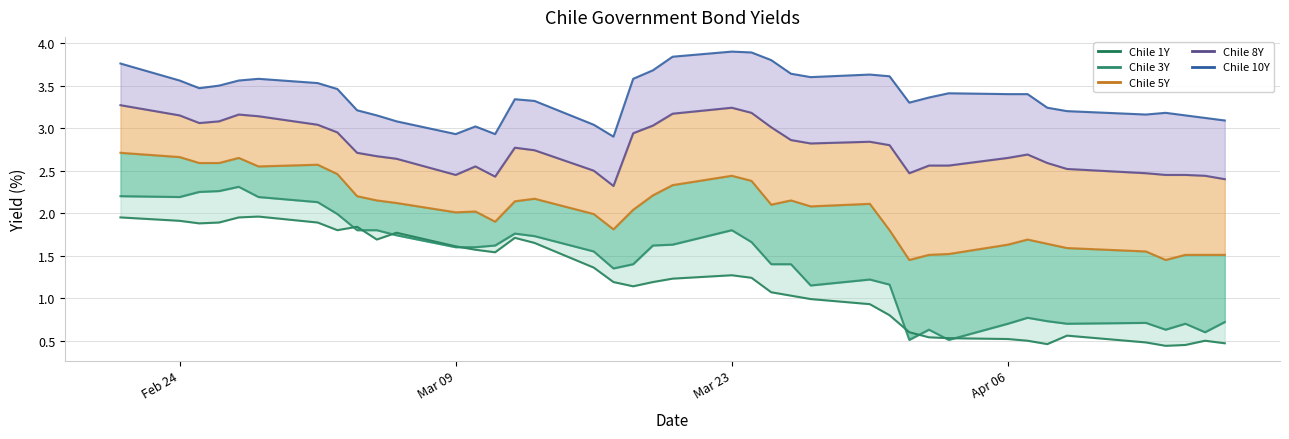

True or false: Chile 8Y and Chile 1Y cross at least once.

False